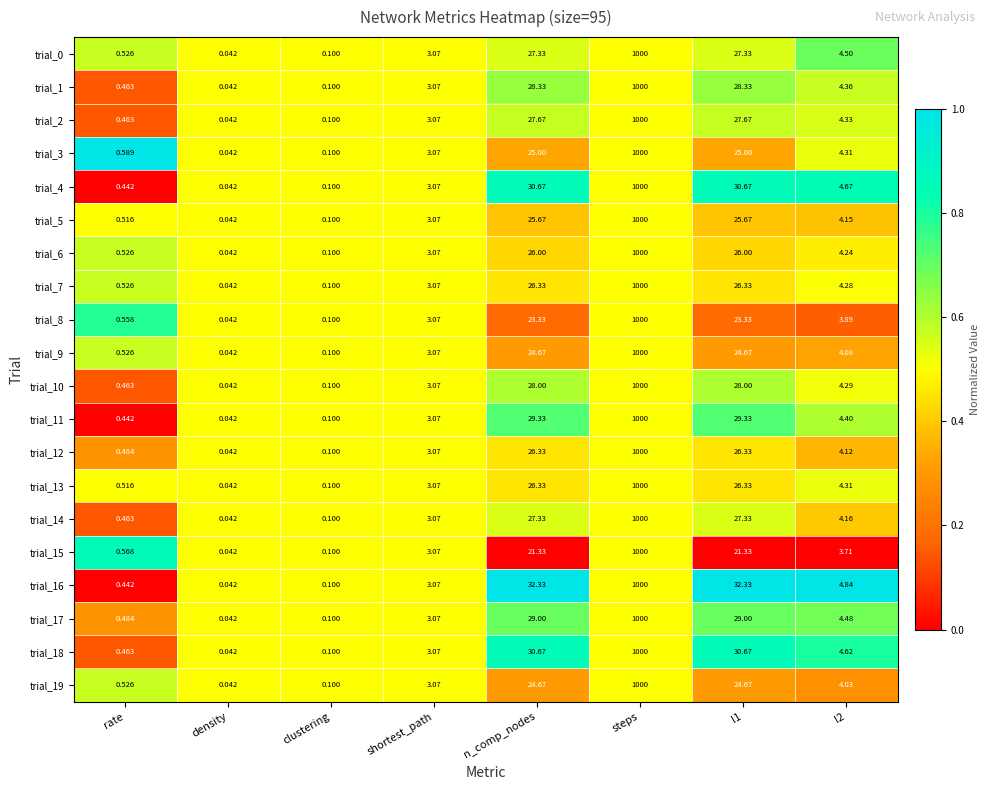

What is the total value across all series at l1?

540.3